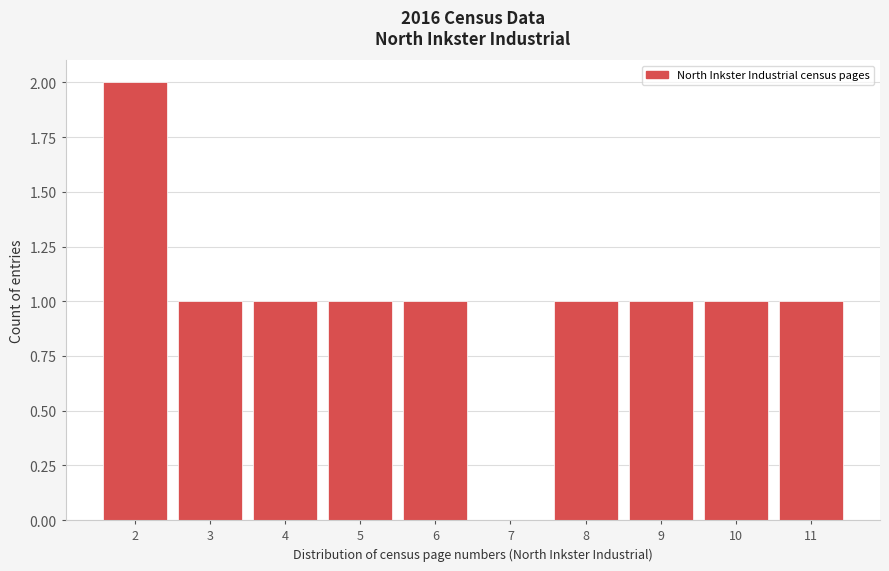

Reading left to right, extract all data points from this chart.

2=2	3=1	4=1	5=1	6=1	7=0	8=1	9=1	10=1	11=1